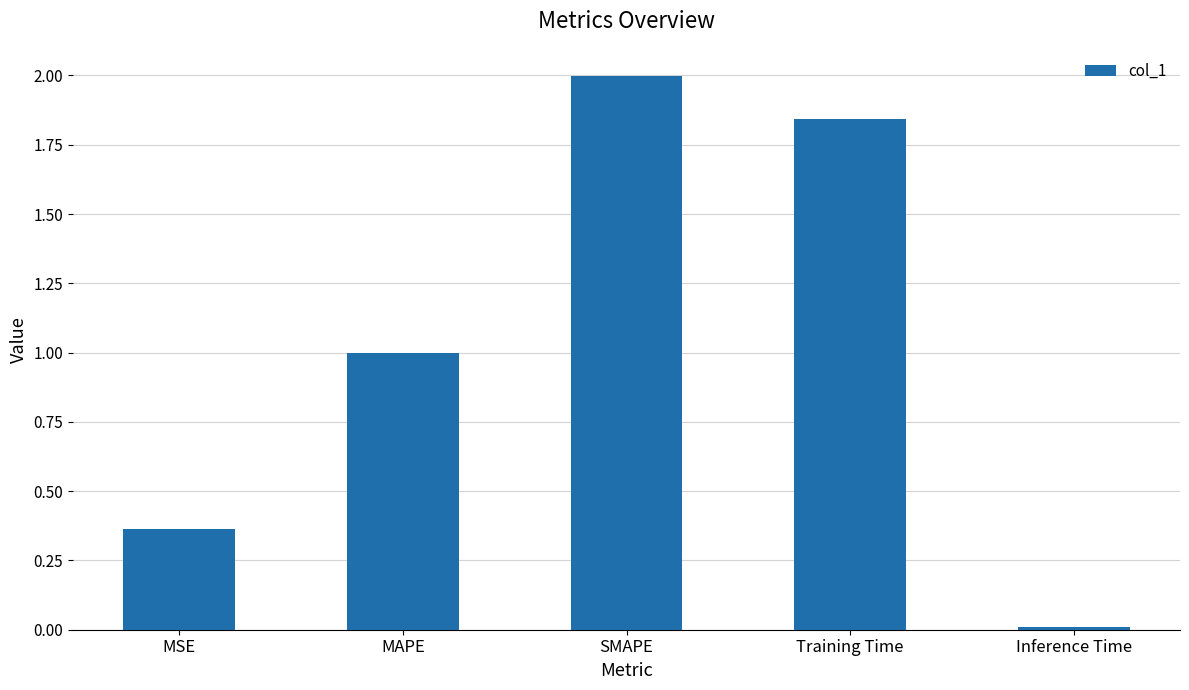

What is the sum of the values at Training Time and Inference Time?

1.9